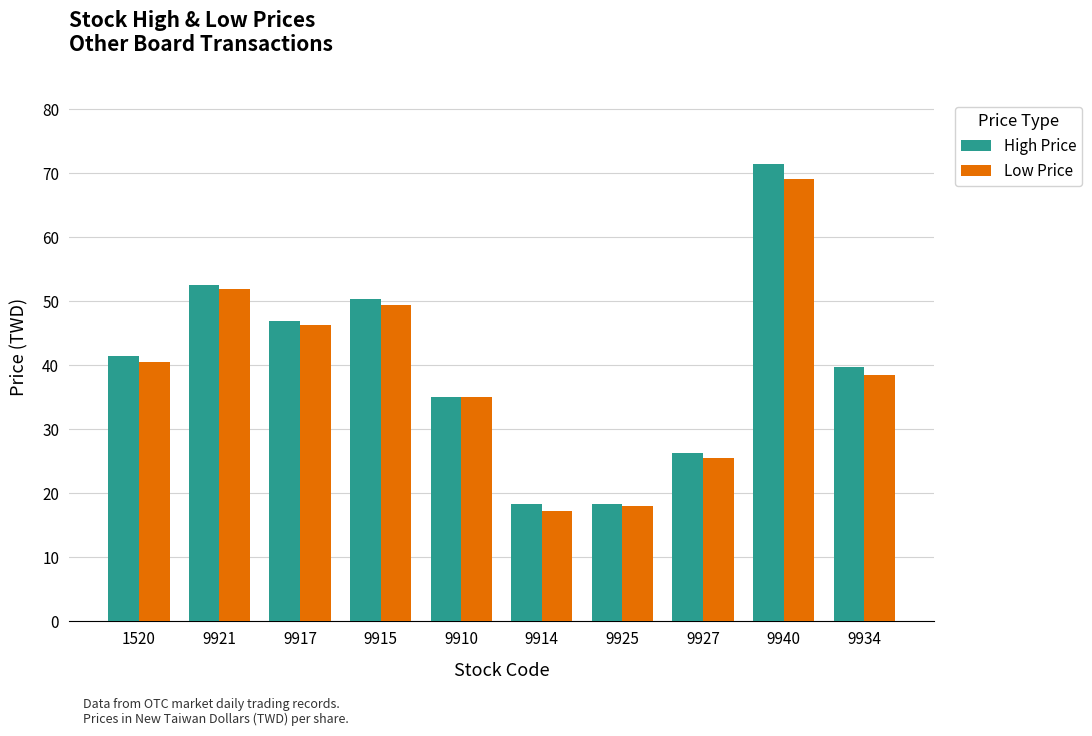

Is the value of High Price at 9925 greater than the value of Low Price at 9914?

Yes